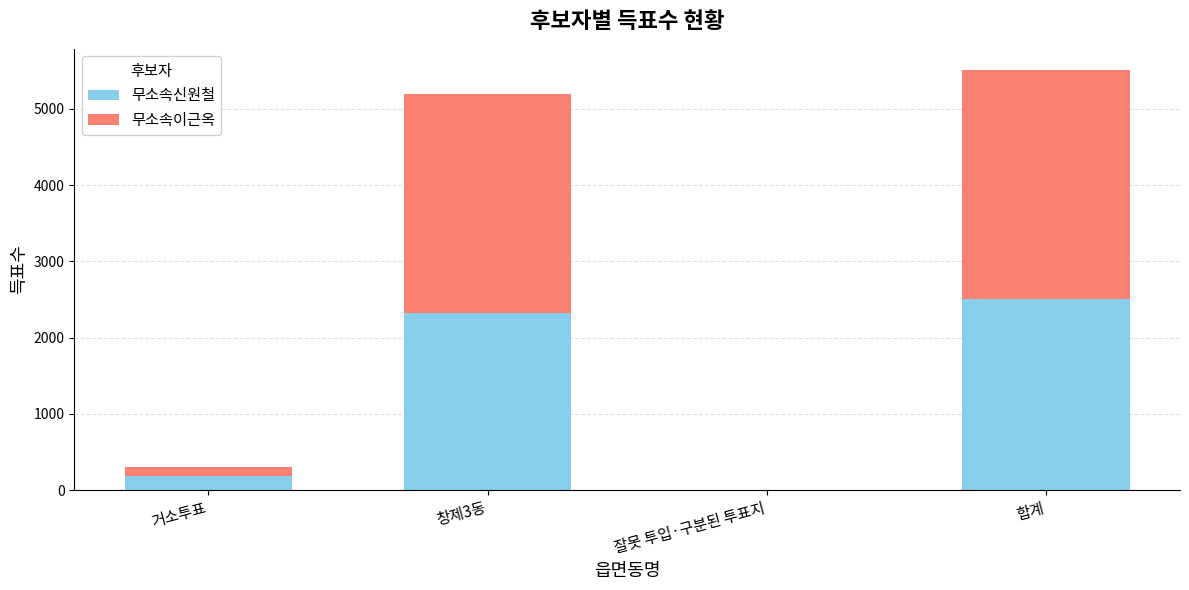

How many series are shown in this chart?

2